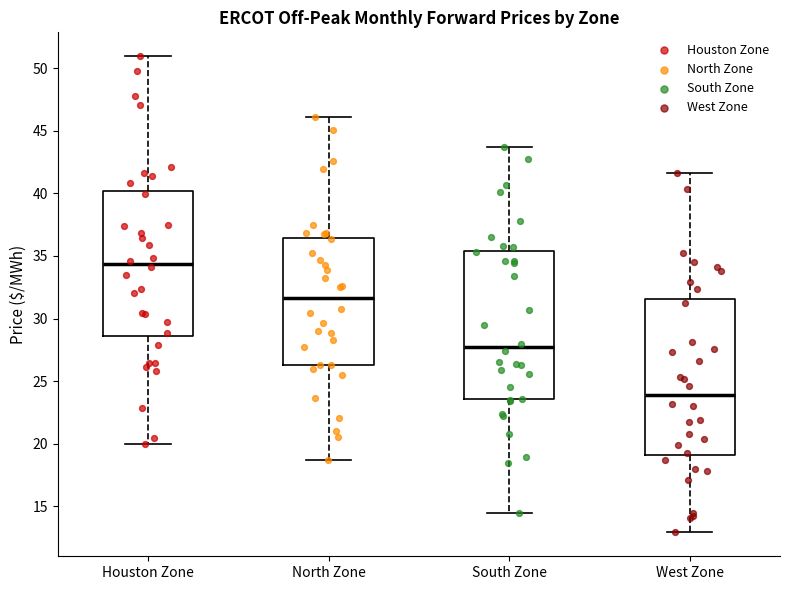

Where does the lower whisker of the box for West Zone end on the y-axis? The values are not printed on the chart, so give them approximately, as read against the axis.

13.0